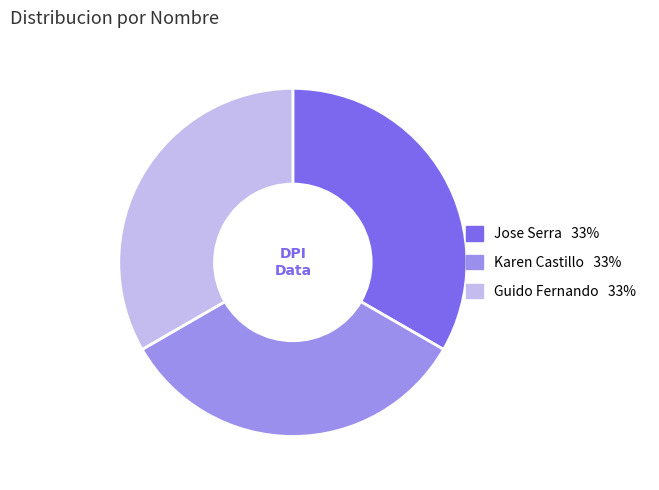

Is the sum of Guido Fernando and Jose Serra greater than half?

Yes